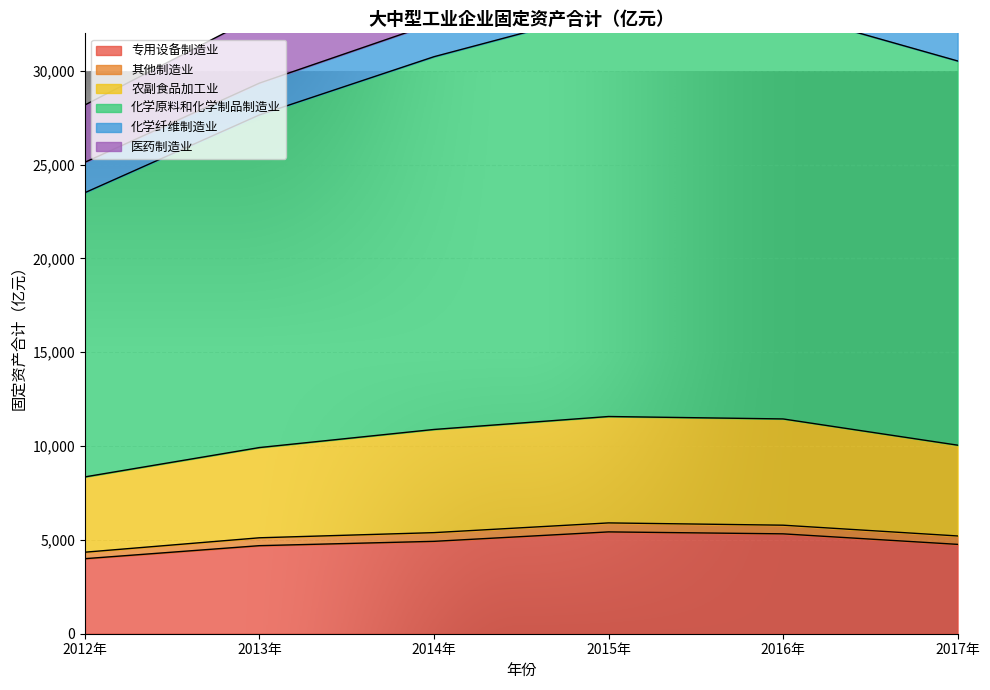

At which category does 化学原料和化学制品制造业 reach its first local peak?

2016年